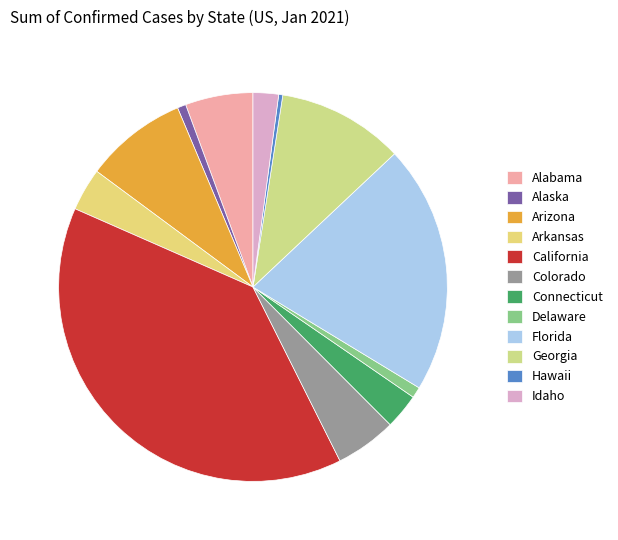

What is the largest slice in the pie chart?

California